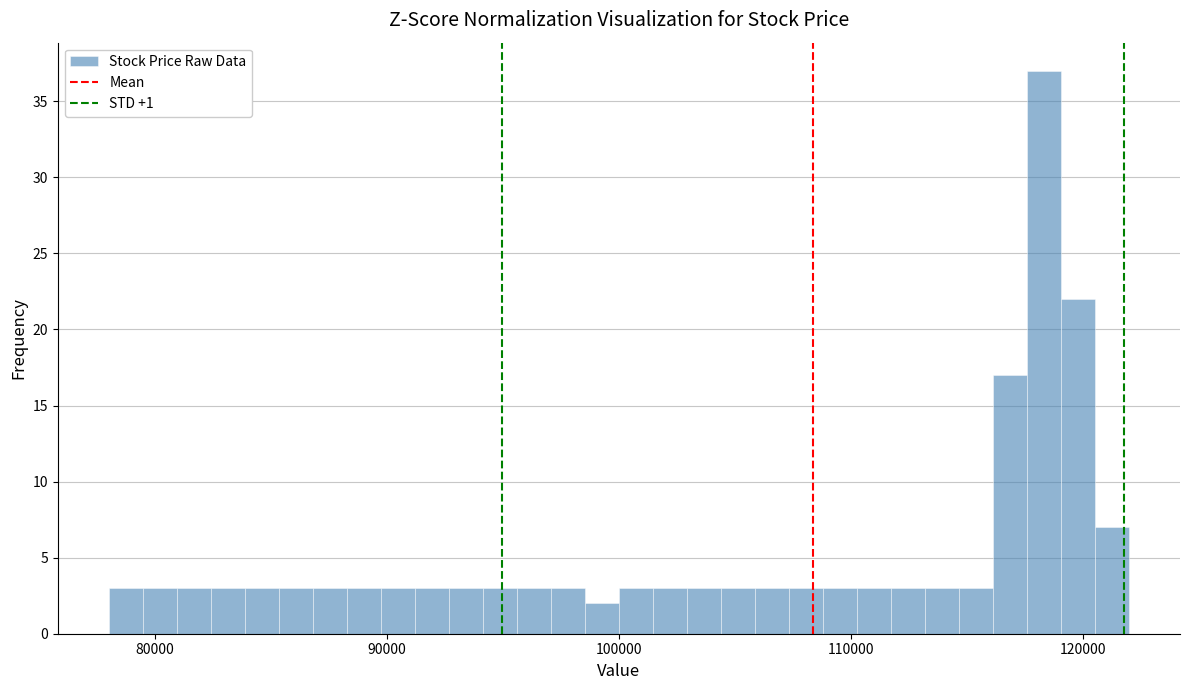

Read against the x-axis, roughly where is the centre of the tallest bar?

118000